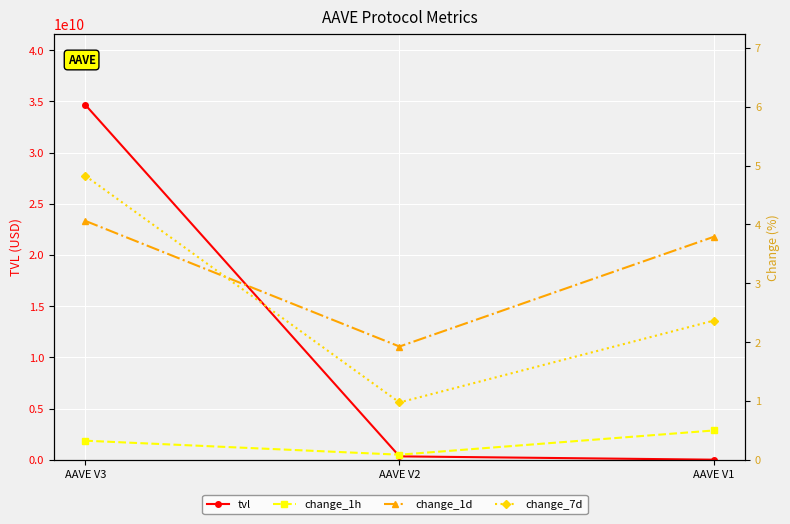

Does the chart display data point markers on the line(s)?

Yes